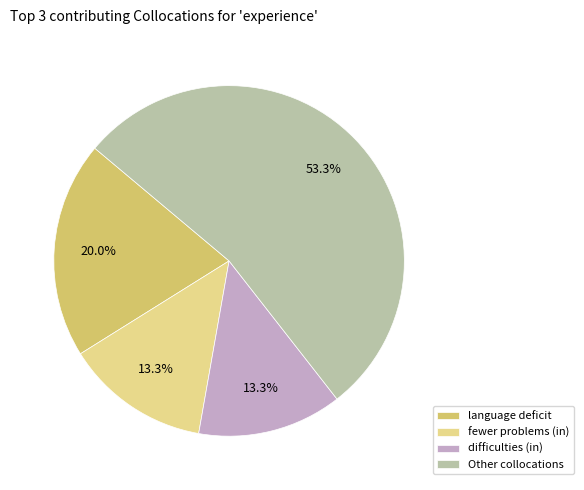

To the nearest percent, what portion does difficulties (in) represent?

13%